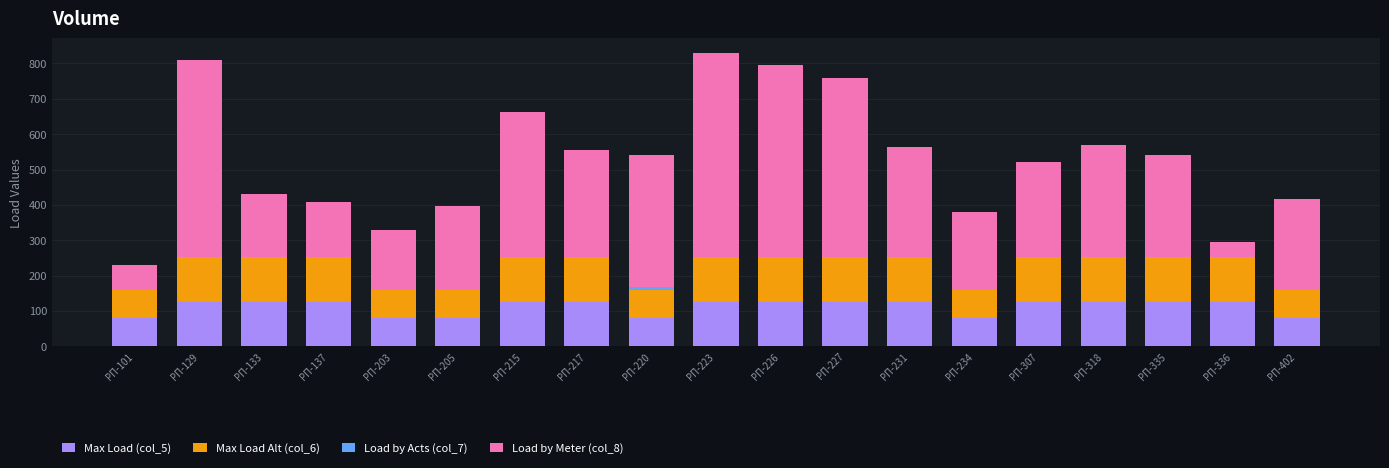

The value of Max Load (col_5) at РП-129 is 126. True or false?

True